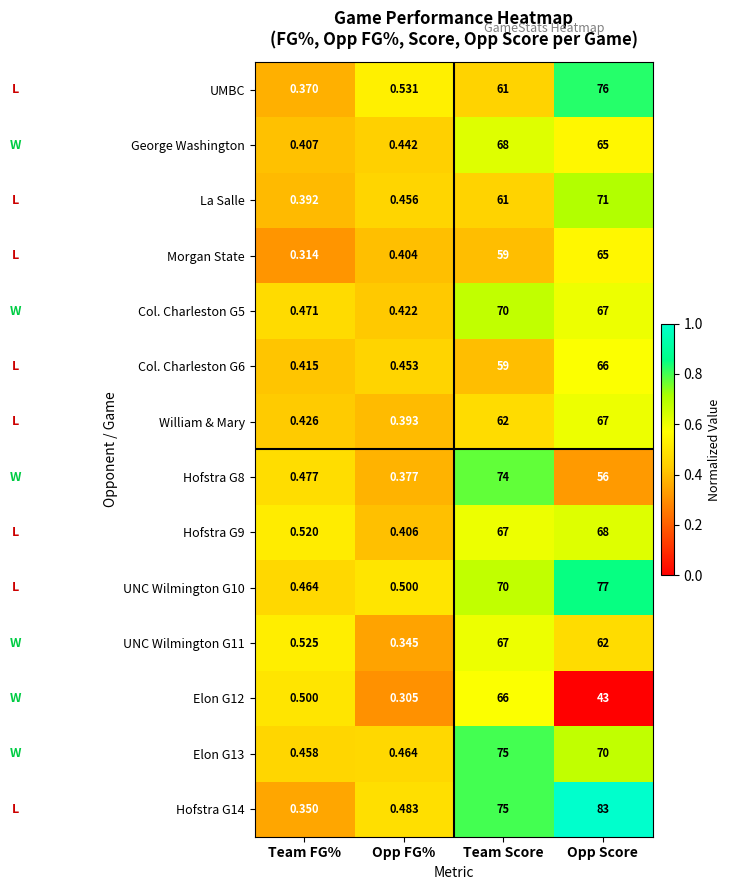

Rank the categories by UNC Wilmington G10 value from highest to lowest.

Opp Score, Team Score, Opp FG%, Team FG%